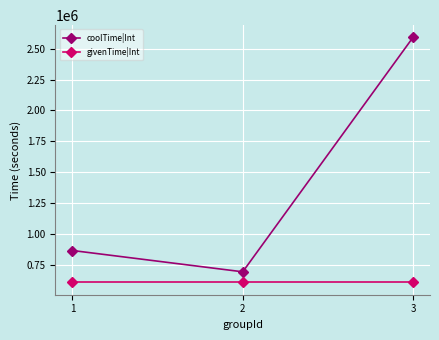

At 1, list the series in order from largest to smallest.

coolTime|Int, givenTime|Int